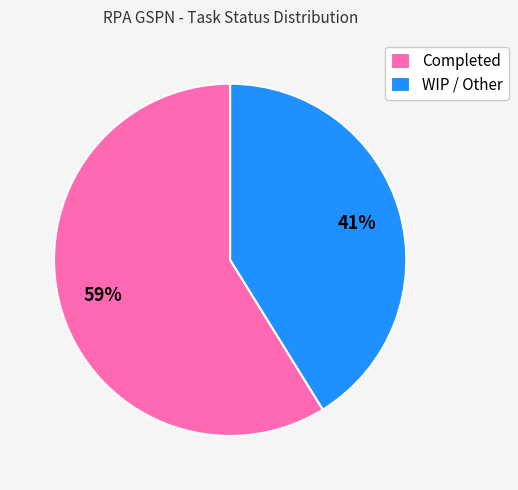

To the nearest percent, what percentage of the pie is WIP / Other?

41%